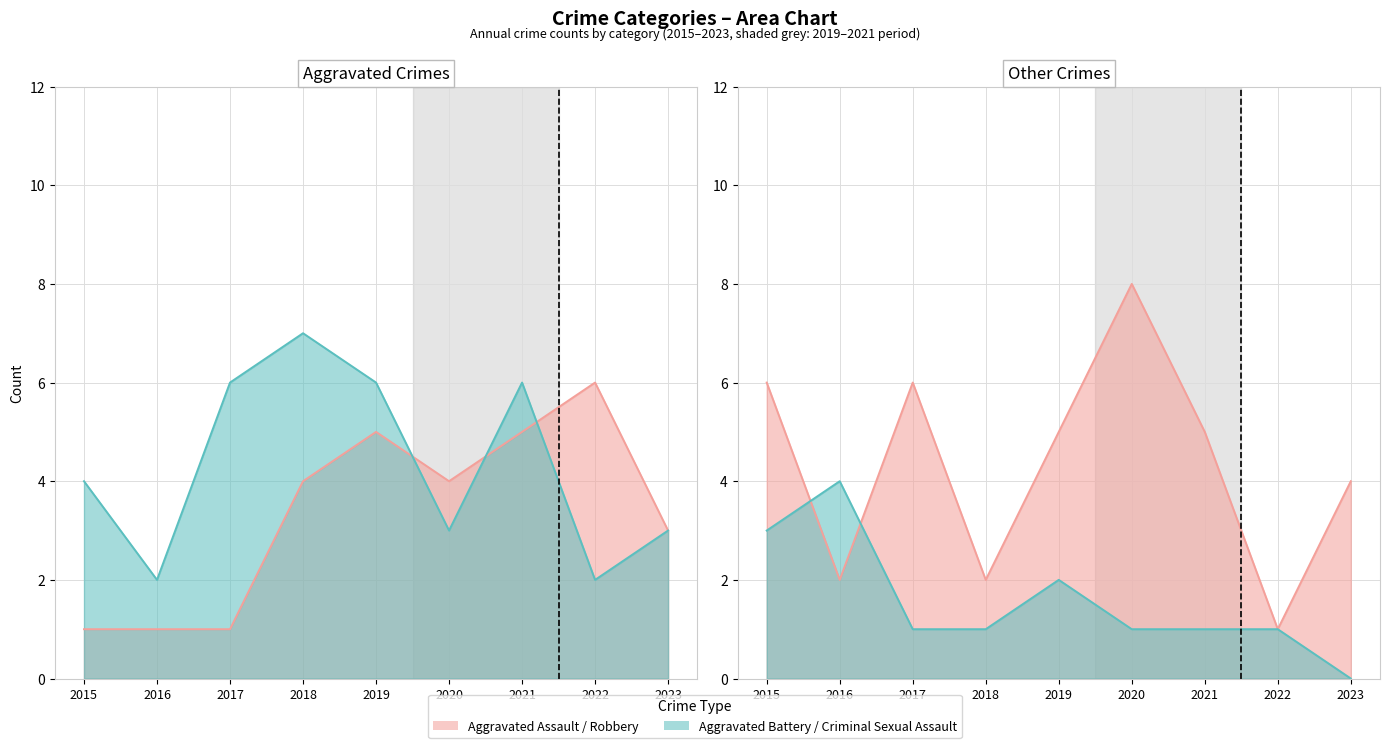

At which category does the chart reach its minimum across all series?

2023